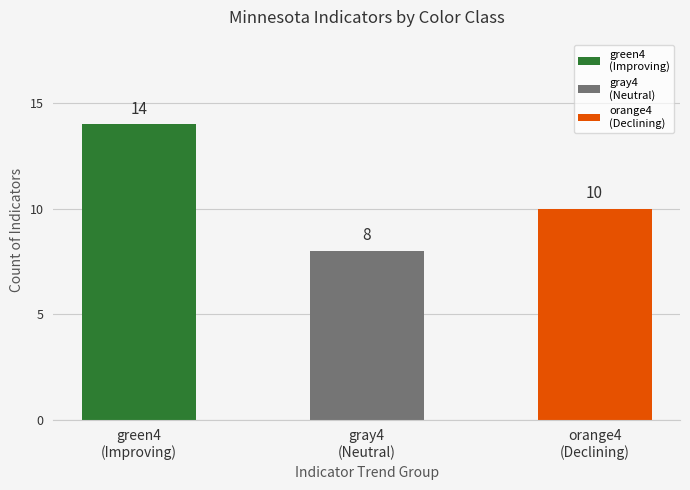

True or false: the data shows 4 at green4
(Improving).

False